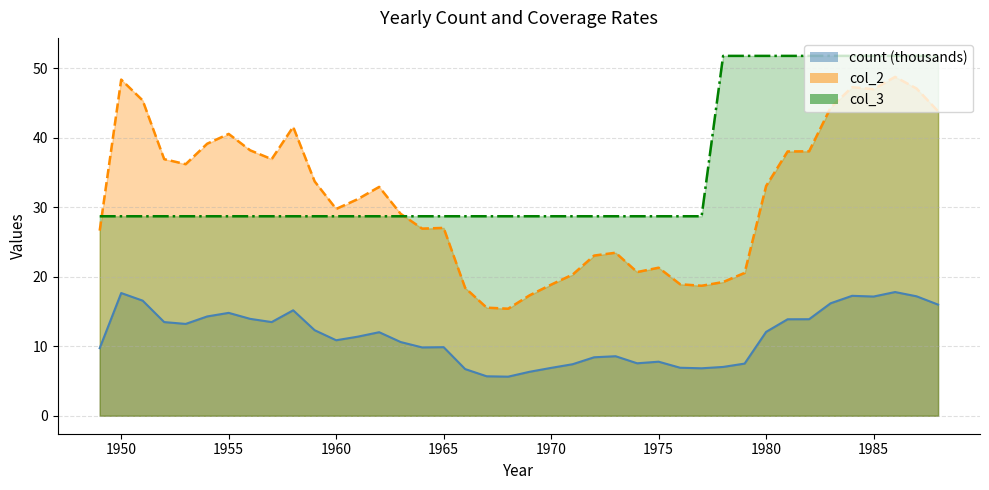

What is the value of the count point at the 8th from the left?

13.9